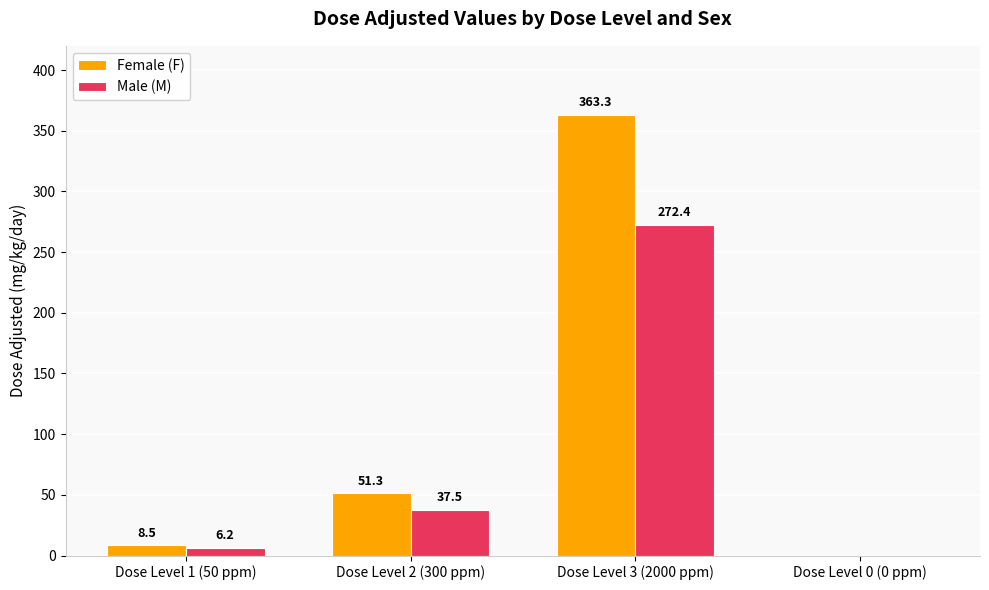

True or false: Female (F) has a value of 0.0 at Dose Level 0 (0 ppm).

True